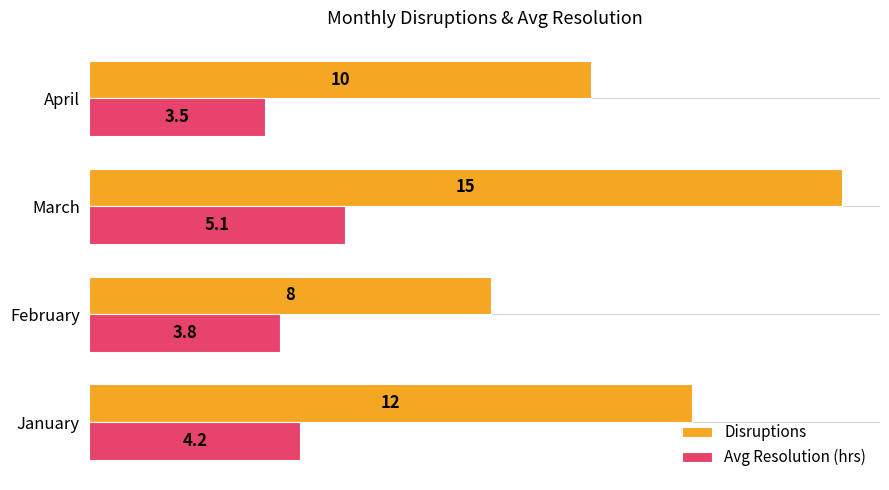

List the series in order of their overall mean, lowest first.

Avg Resolution (hrs), Disruptions